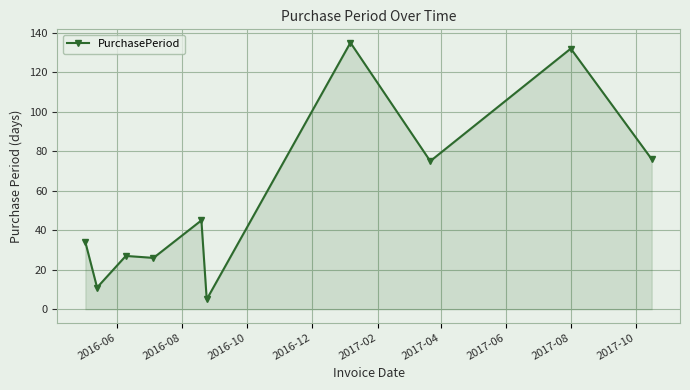

True or false: the data has more than 2 interior local peaks.

True